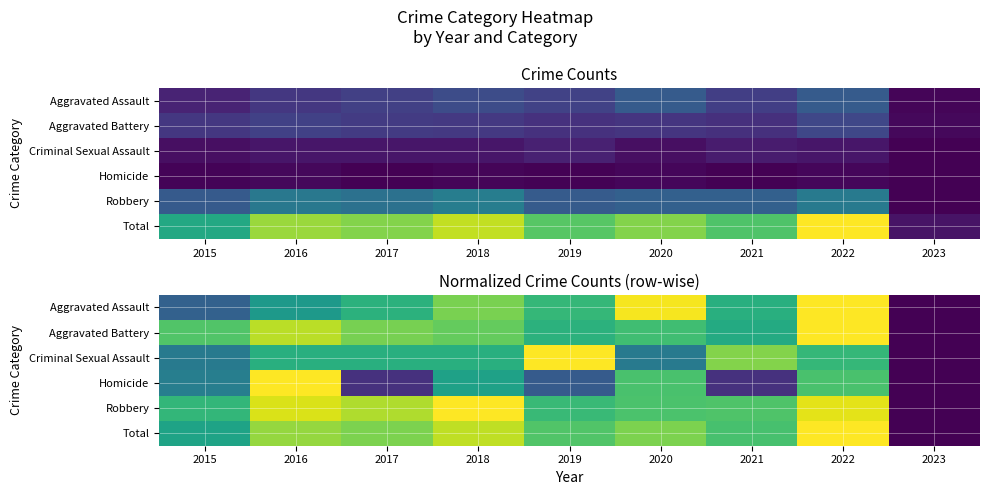

At which label does Homicide reach its peak?

2016